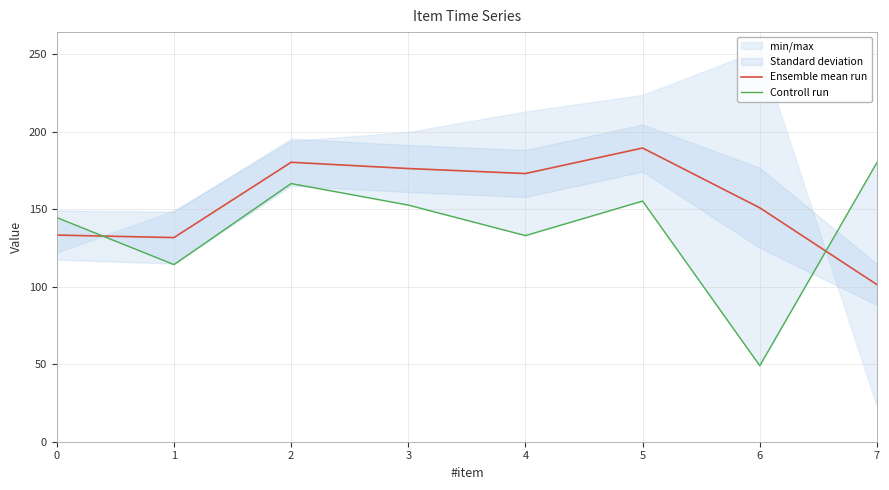

Which category has the lowest value in the Ensemble mean run series?

7